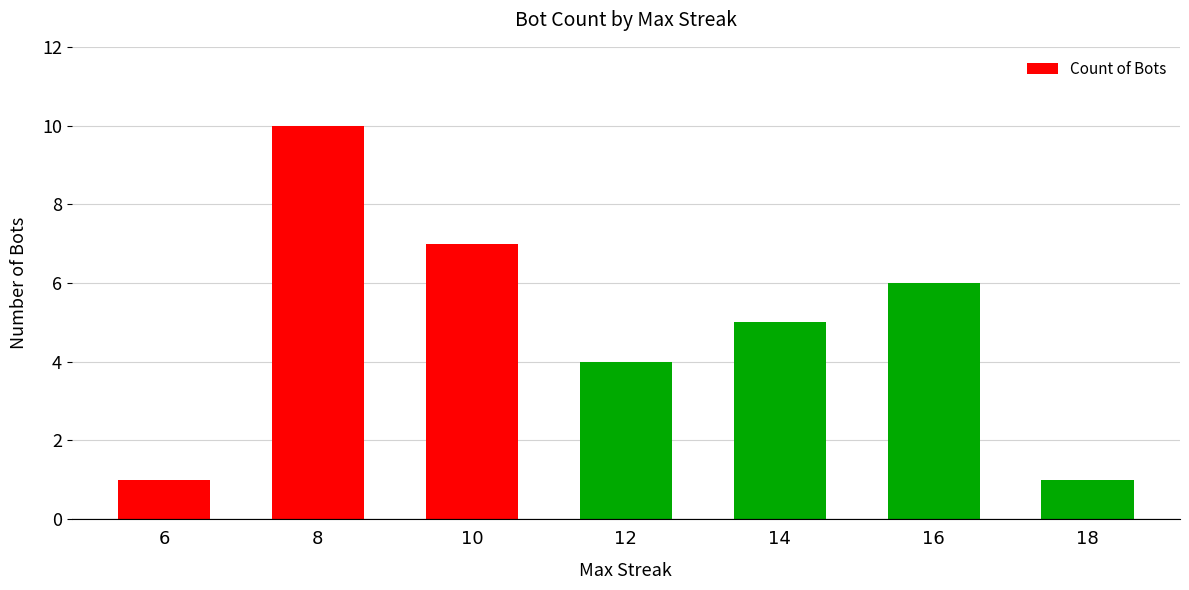

Reading left to right, list all the values displayed in this chart.

6=1	8=10	10=7	12=4	14=5	16=6	18=1